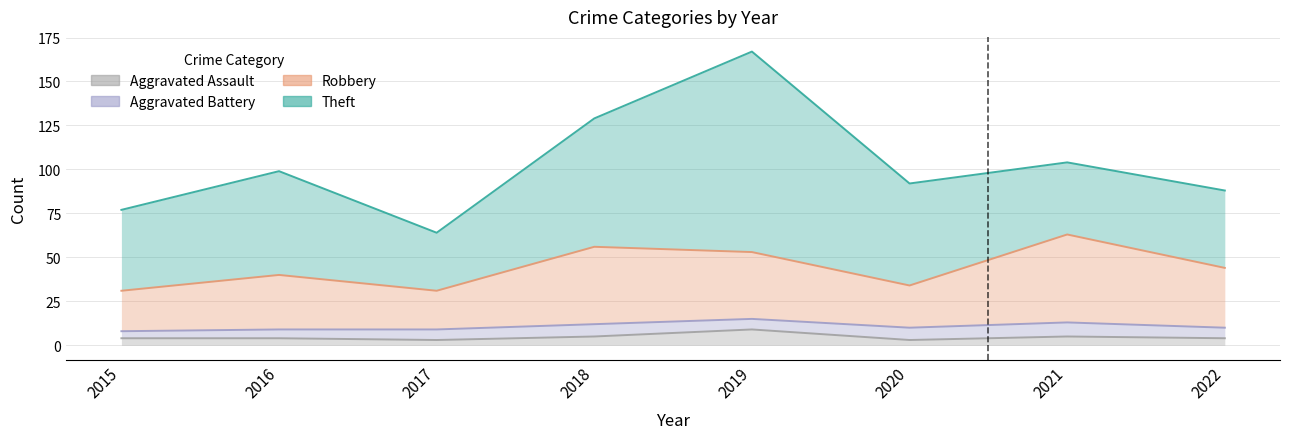

In Aggravated Assault, how many points are lower than both neighbors (excluding endpoints)?

2